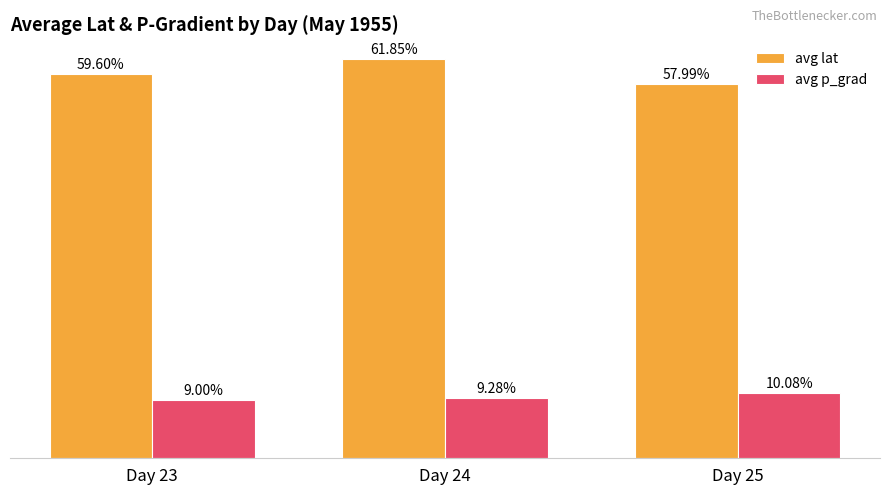

Between Day 23 and Day 25, which series saw the biggest shift?

avg lat